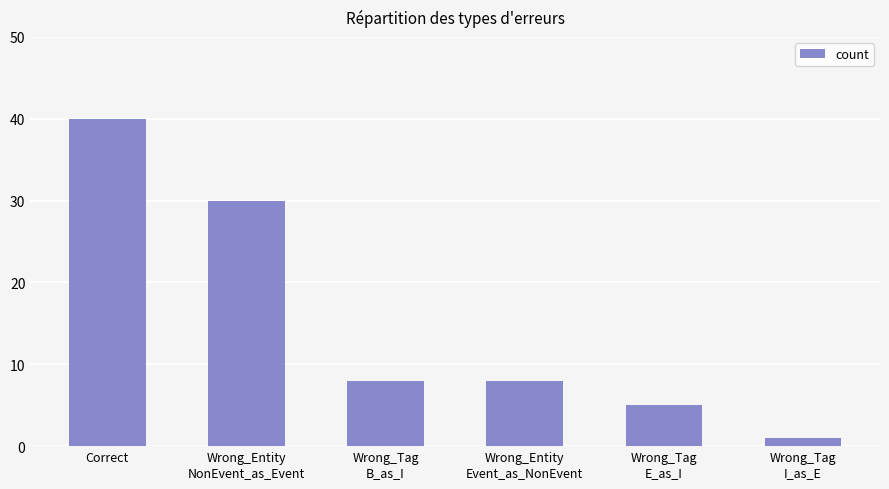

Does the chart contain any negative values?

No